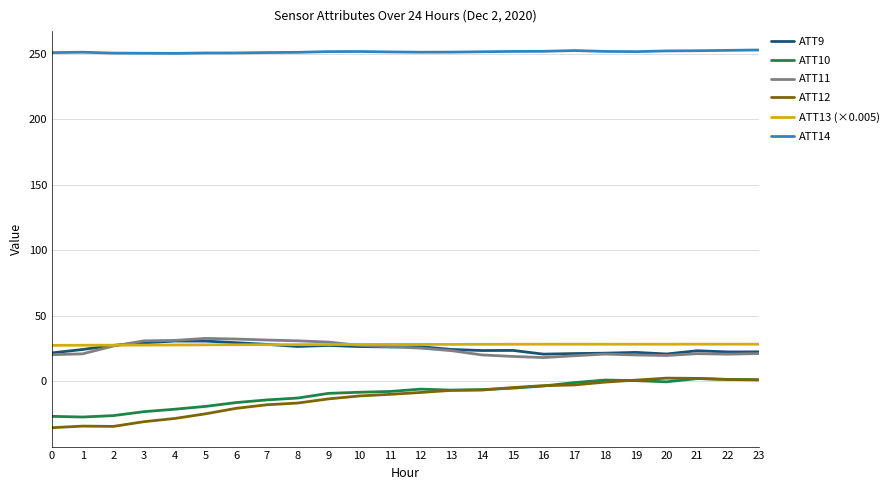

What is the sum of the ATT13 (×0.005) values at 12 and 20?

56.4